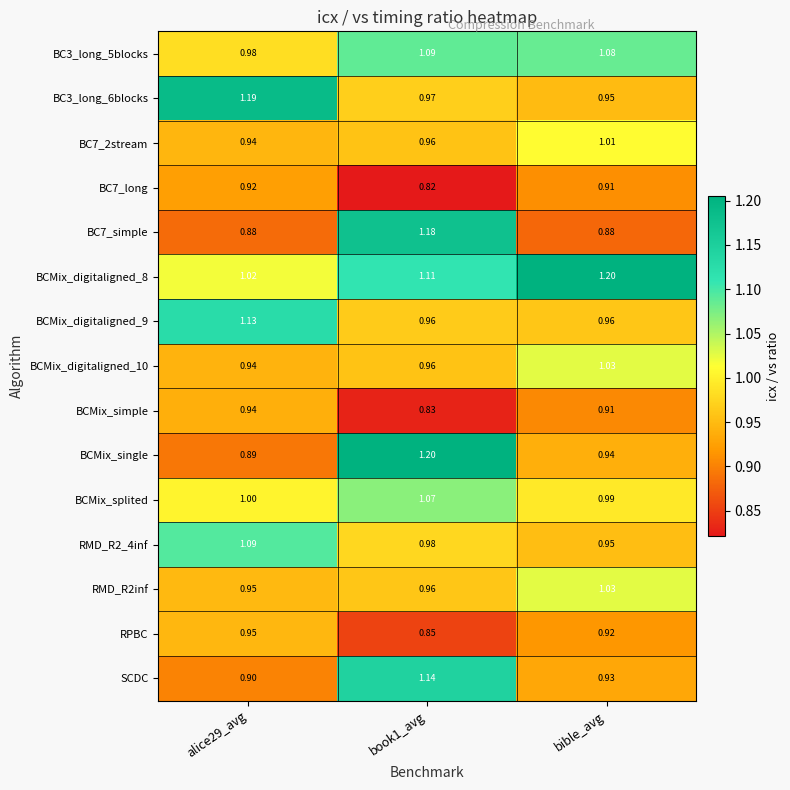

At which category is the sum across all series the highest?

book1_avg